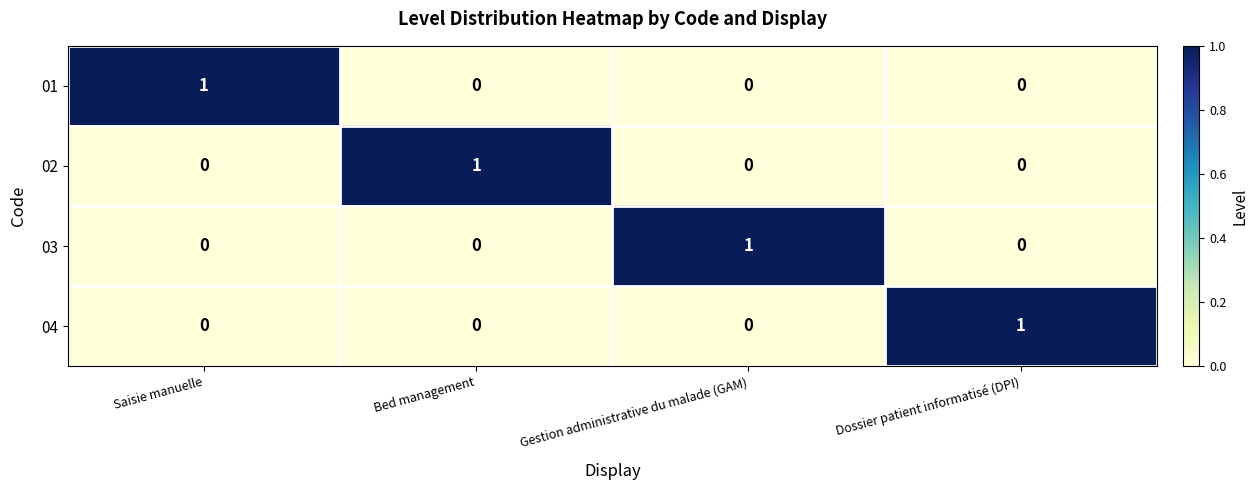

Is it true that 03 equals 0 at Saisie manuelle?

True